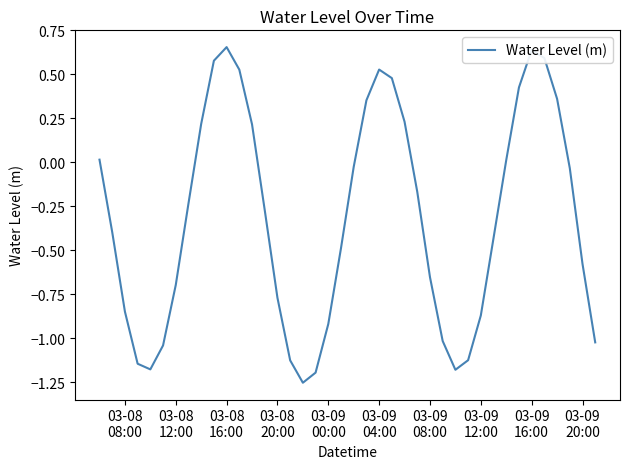

How many categories are shown in the chart?

40